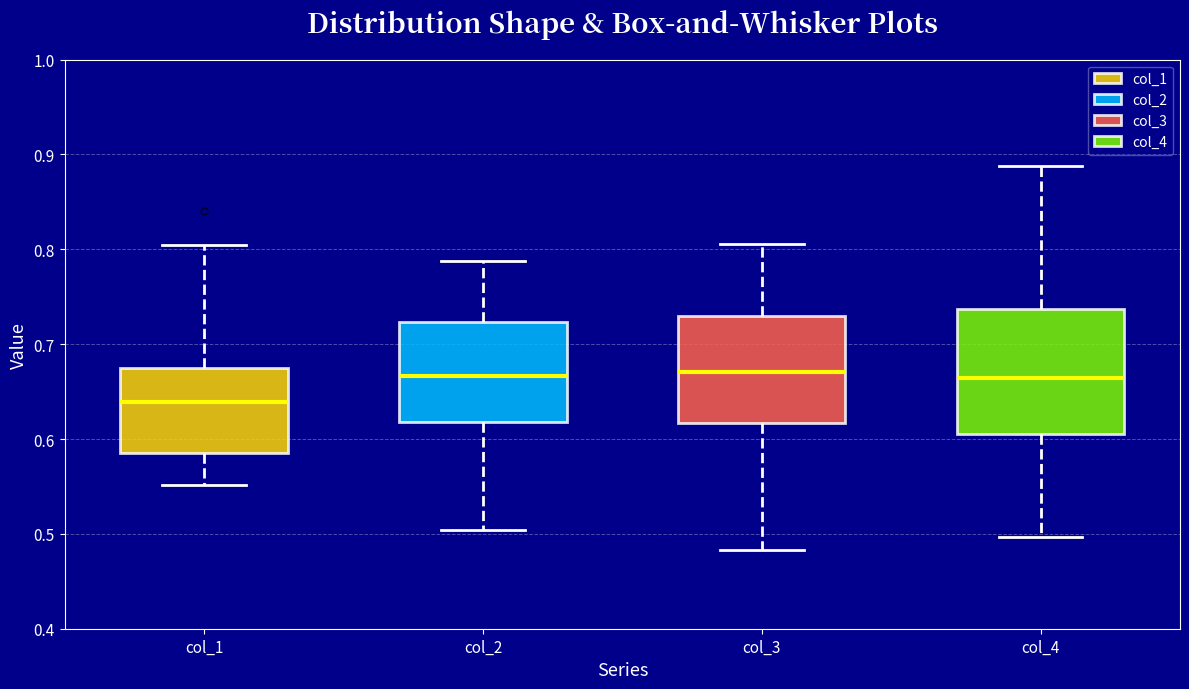

Reading left to right, transcribe this box plot: for each box, give where its median line is, the range the box spans, and where its two whiskers end, as read against the y-axis. The values are not printed on the chart, so give them approximately, as read against the axis.

col_1: median 0.64, box 0.59 to 0.67, whiskers 0.55 to 0.80
col_2: median 0.67, box 0.62 to 0.72, whiskers 0.50 to 0.79
col_3: median 0.67, box 0.62 to 0.73, whiskers 0.48 to 0.81
col_4: median 0.66, box 0.61 to 0.74, whiskers 0.50 to 0.89